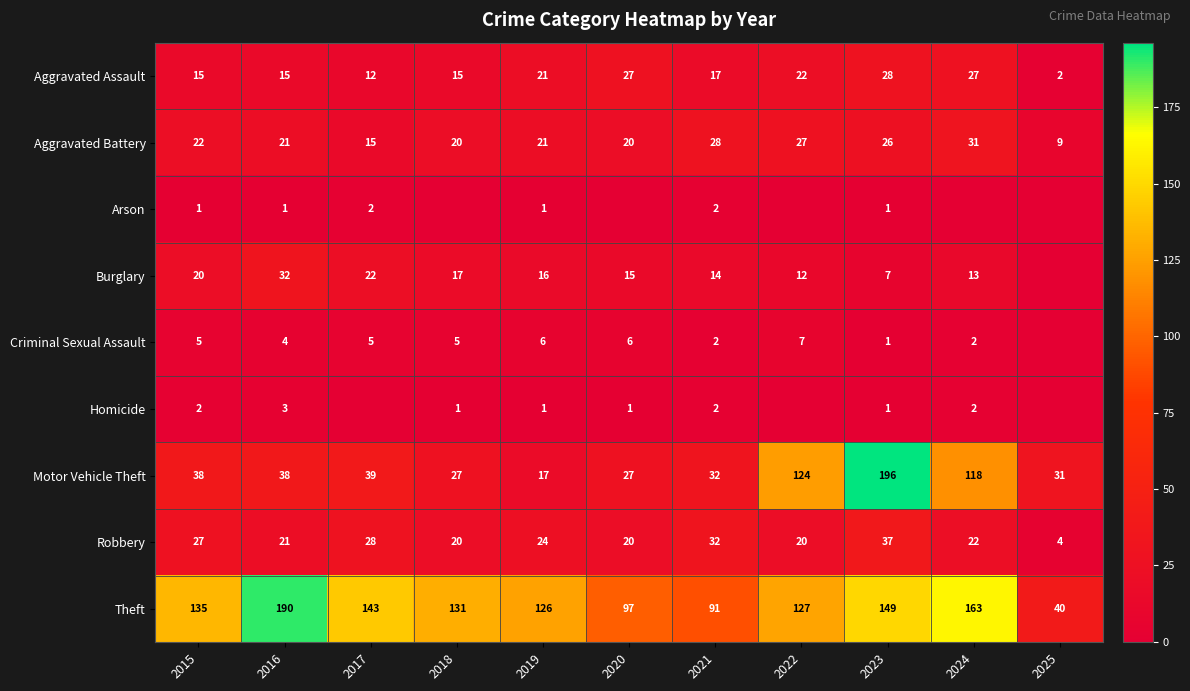

What is the total value across all series at 2016?

325